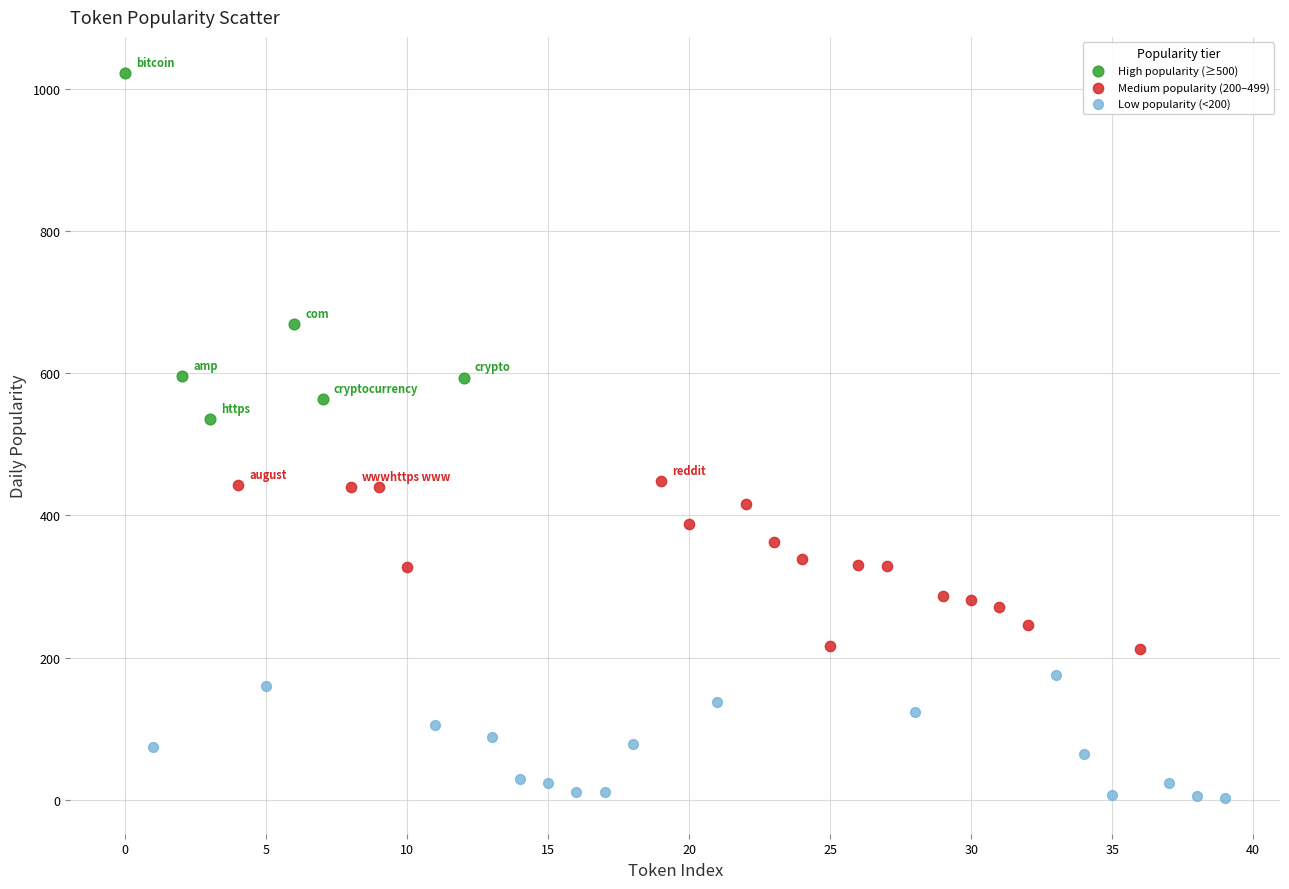

Which series has the widest spread of Y values?

High popularity (≥500)